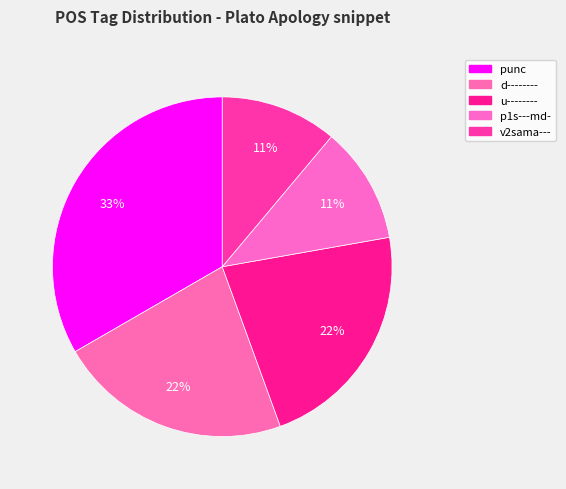

True or false: u-------- accounts for 10% of the total.

False